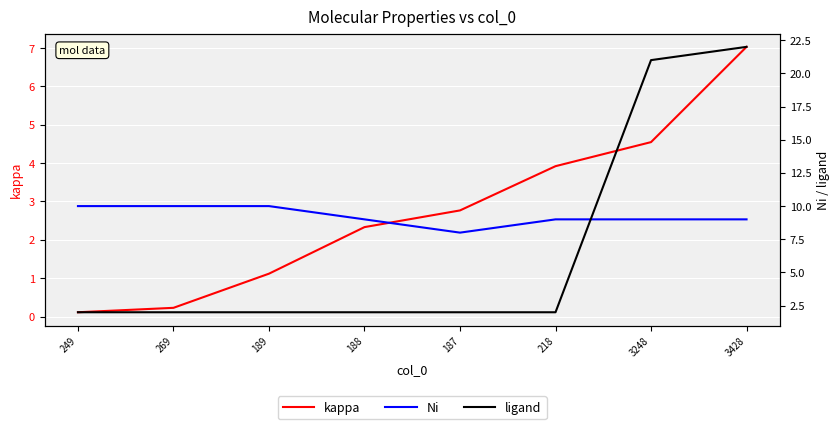

At which label does kappa first exceed 2?

188